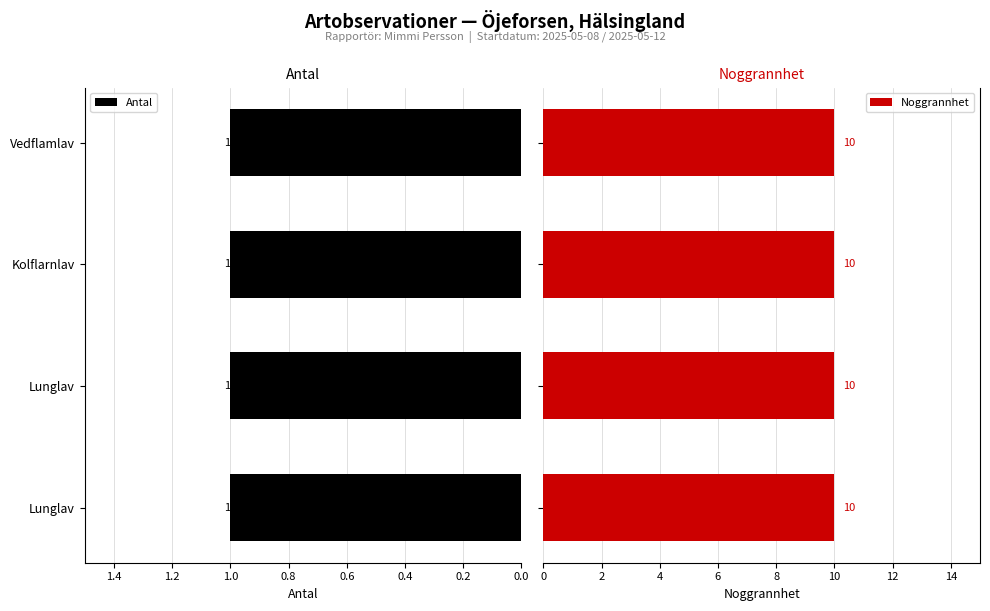

At which label does Noggrannhet reach its minimum?

Lunglav (125220999)